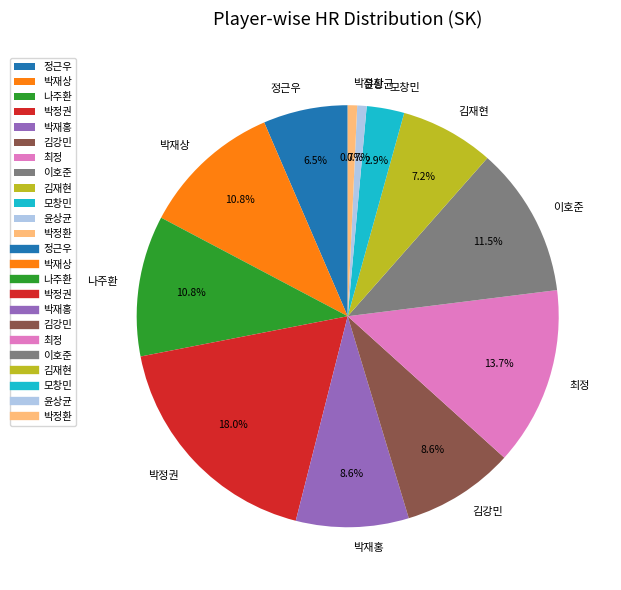

To the nearest percent, what is the difference between the 김재현 and 김강민 slice percentages?

1%